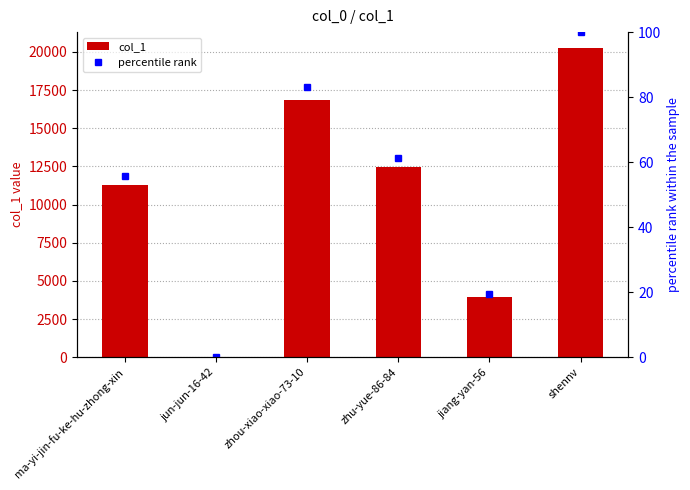

Reading left to right, list all the values displayed in this chart.

col_1: ma-yi-jin-fu-ke-hu-zhong-xin=11292.0	jun-jun-16-42=2.0	zhou-xiao-xiao-73-10=16871.0	zhu-yue-86-84=12430.0	jiang-yan-56=3964.0	shennv=20278.0
percentile rank: ma-yi-jin-fu-ke-hu-zhong-xin=55.7	jun-jun-16-42=0.0	zhou-xiao-xiao-73-10=83.2	zhu-yue-86-84=61.3	jiang-yan-56=19.5	shennv=100.0